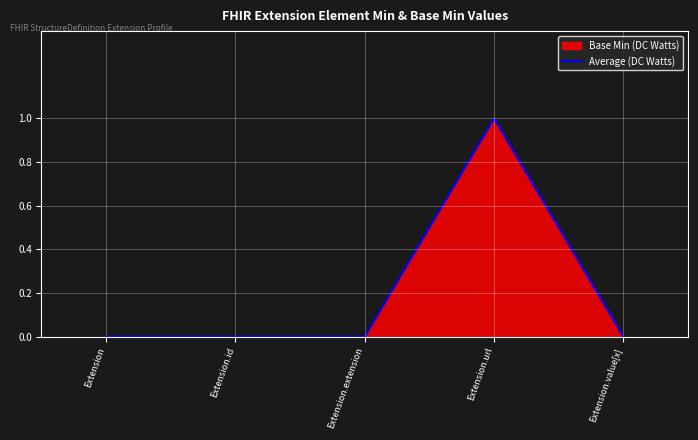

What is the label of the 5th point from the right?

Extension